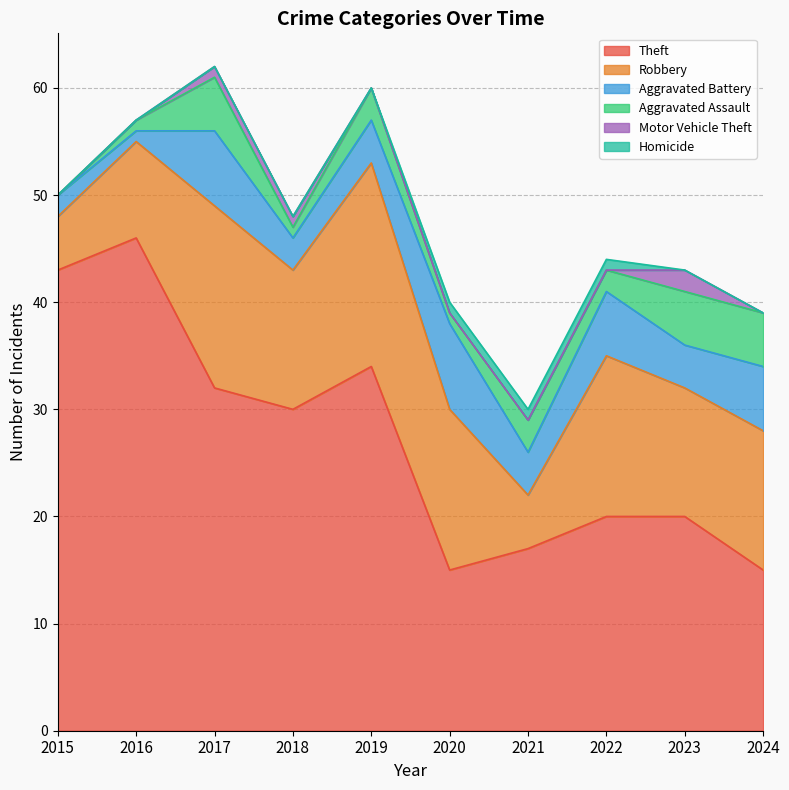

List the labels in order of Robbery value, largest first.

2019, 2017, 2020, 2022, 2018, 2024, 2023, 2016, 2015, 2021